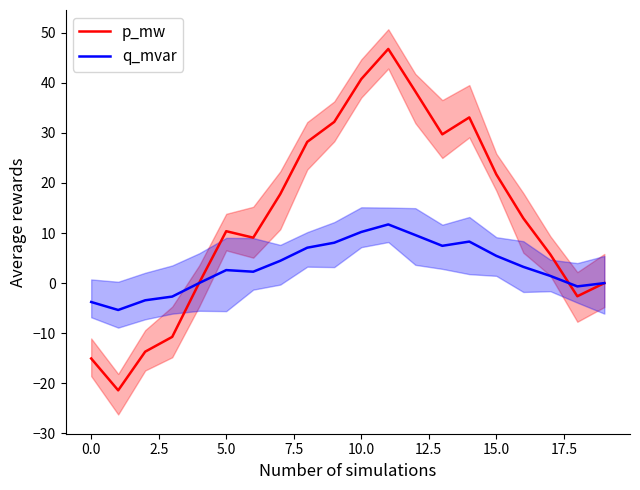

How many values in the p_mw series are below 12?

10